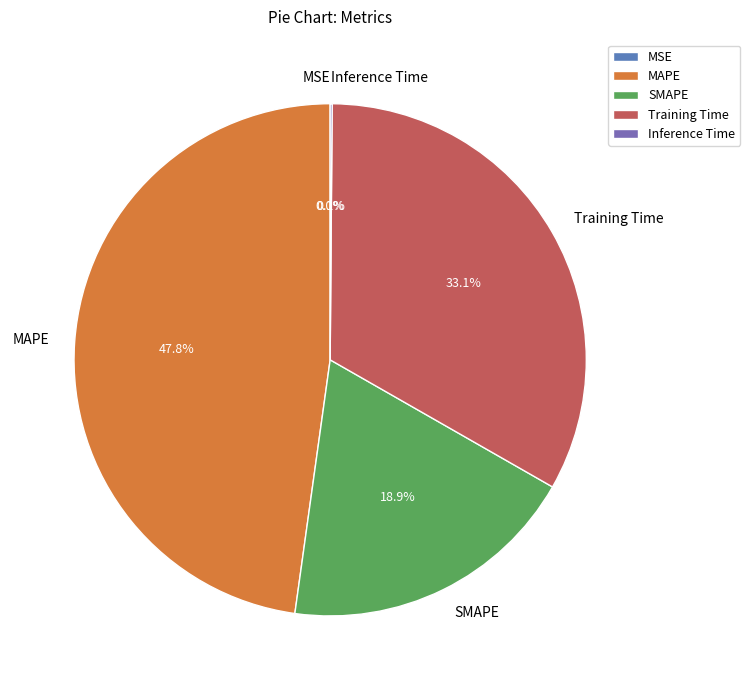

Does any single category account for the majority?

No